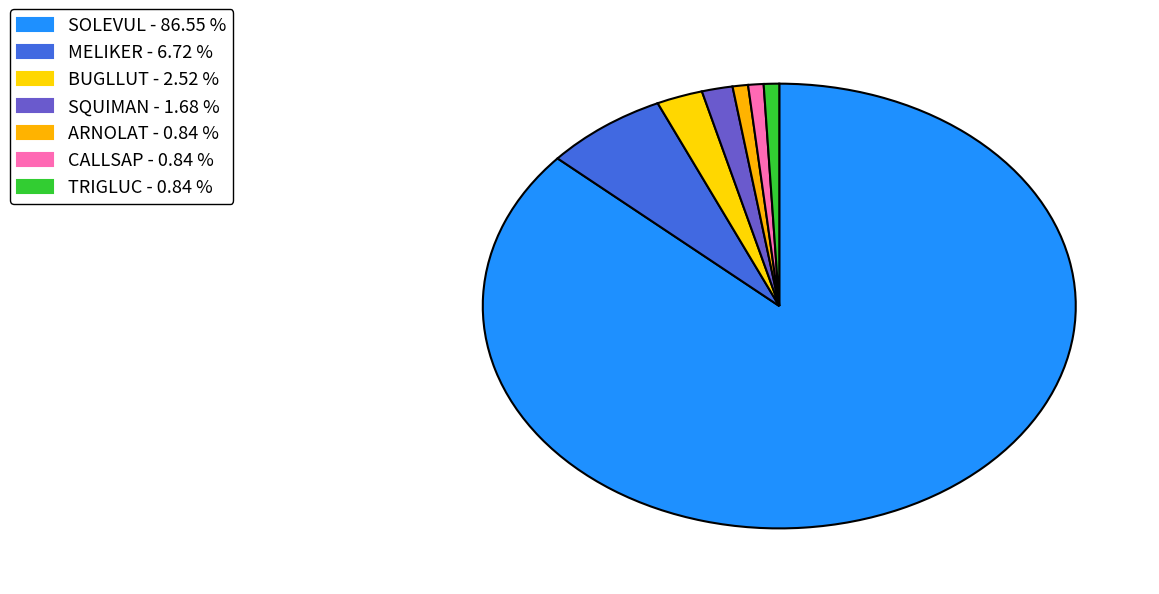

Combined, do TRIGLUC and BUGLLUT account for over 50%?

No